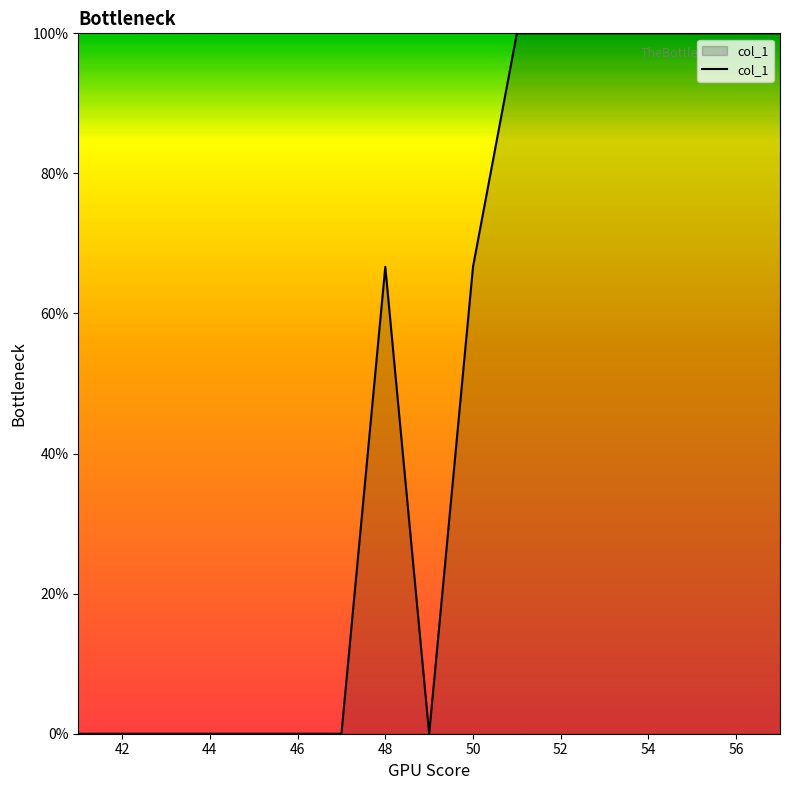

Reading left to right, what are all the values shown in this chart?

0.0	0.0	0.0	0.0	0.0	0.0	0.0	66.7	0.0	66.7	100.0	100.0	100.0	100.0	100.0	100.0	100.0